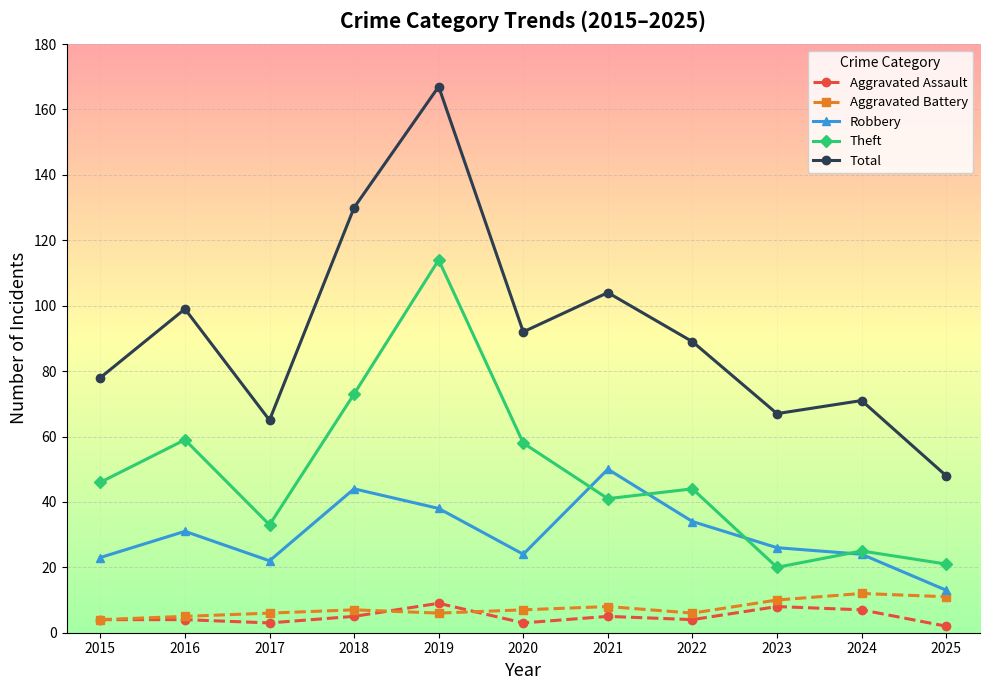

True or false: Robbery has a value of 24 at 2019.

False